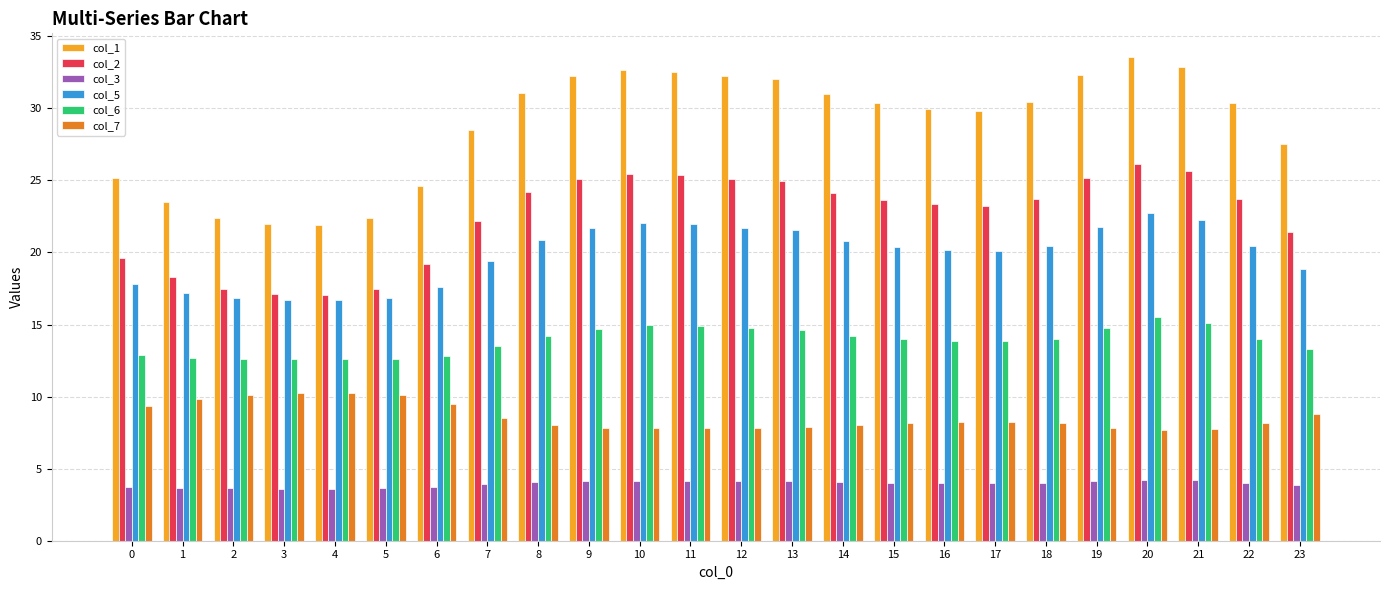

Is it true that col_2 equals 21.4 at 23?

True